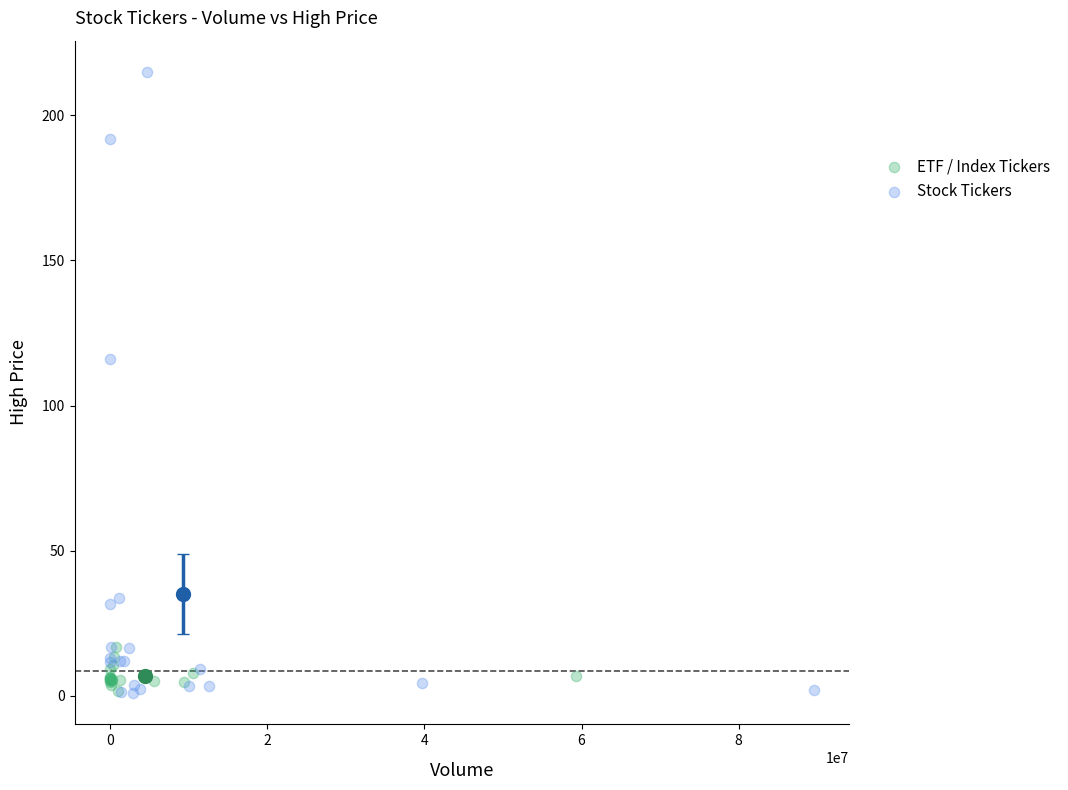

Which series has the widest spread of Y values?

Stock Tickers